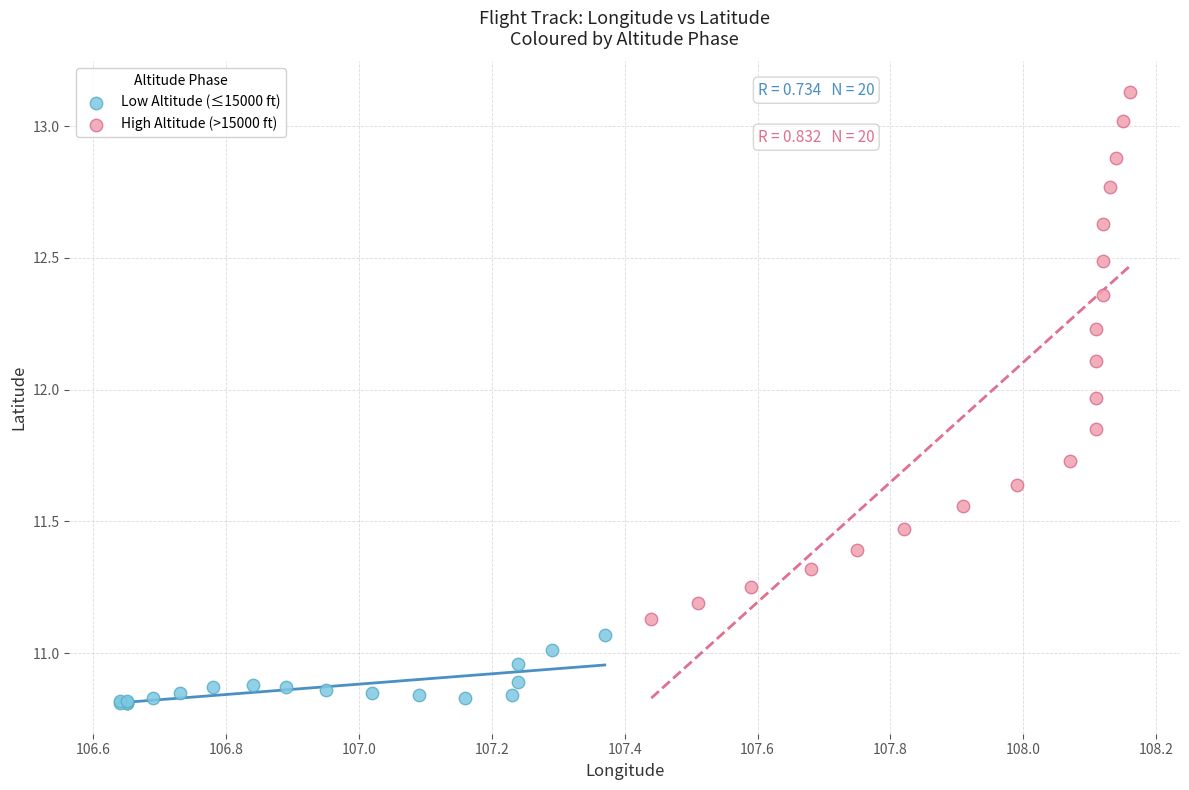

Which series has the largest Y range (max minus min)?

High Altitude (>15000 ft)